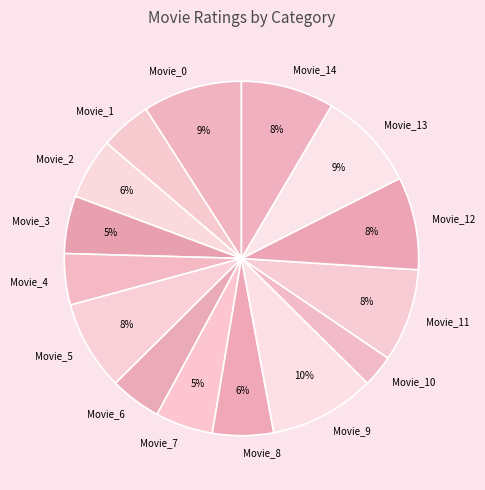

Combined, do Movie_1 and Movie_11 account for over 50%?

No